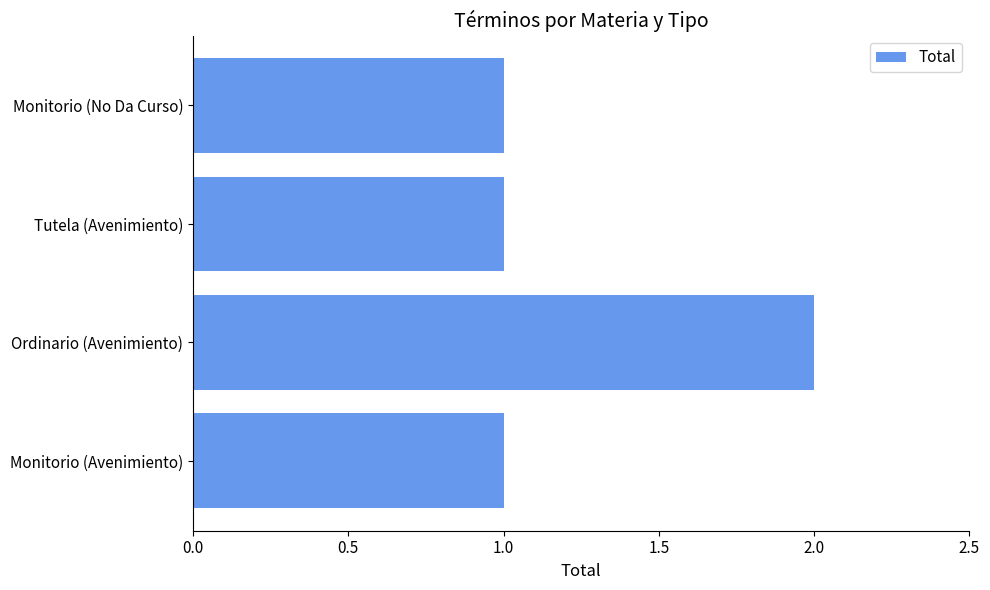

Reading bottom to top, extract all data points from this chart.

1	2	1	1